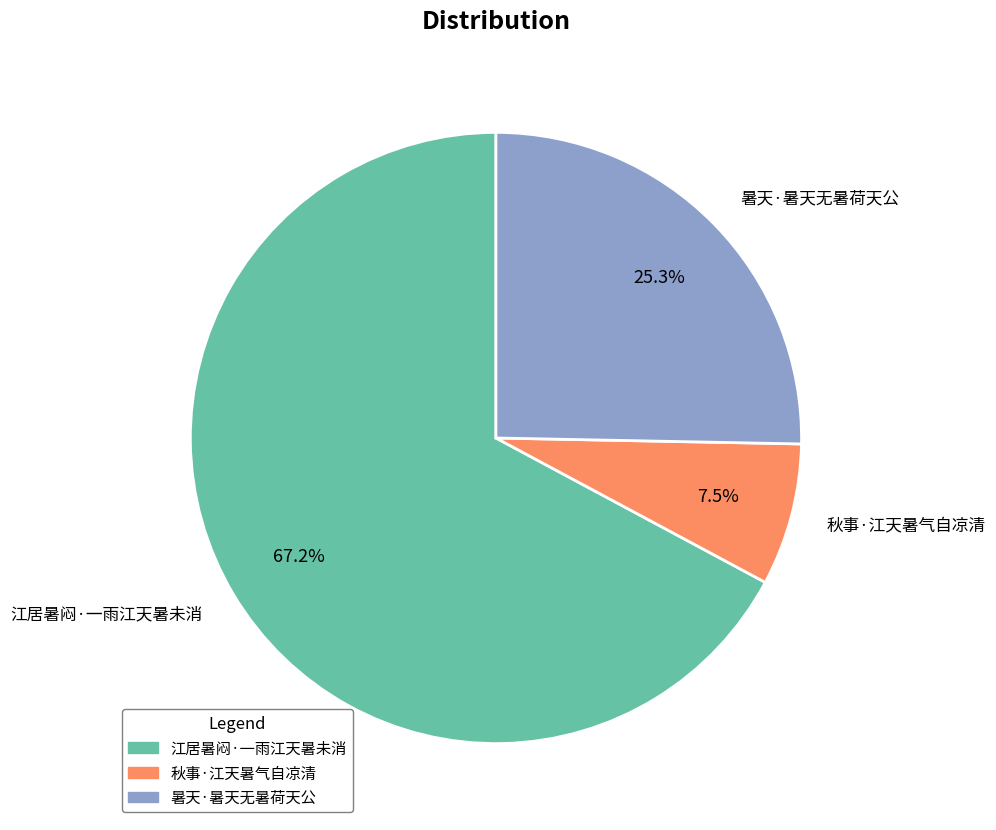

How many segments does this pie chart have?

3